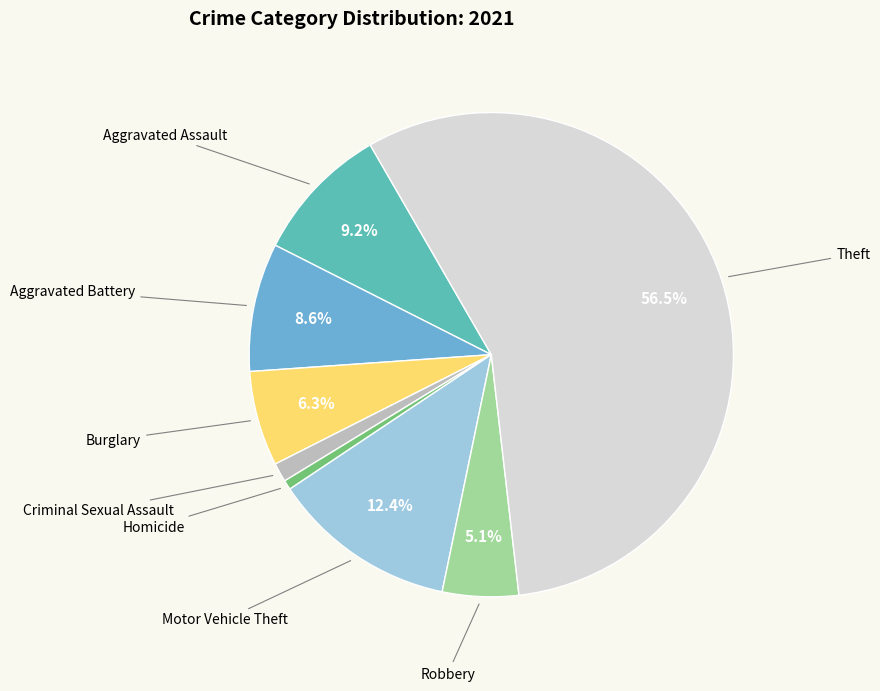

Approximately how many times larger is the value at Criminal Sexual Assault compared to Homicide?

2.0